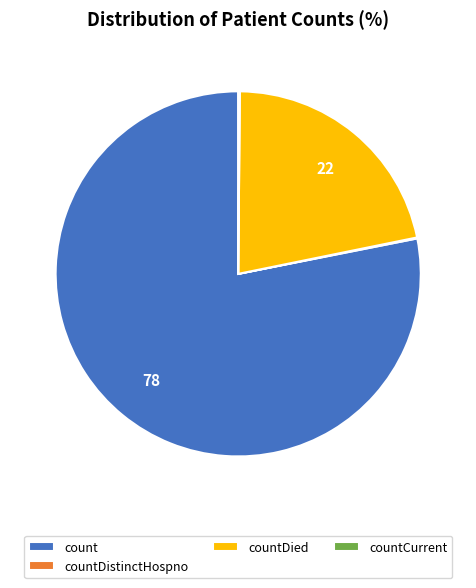

Is the sum of count and countDied greater than half?

Yes